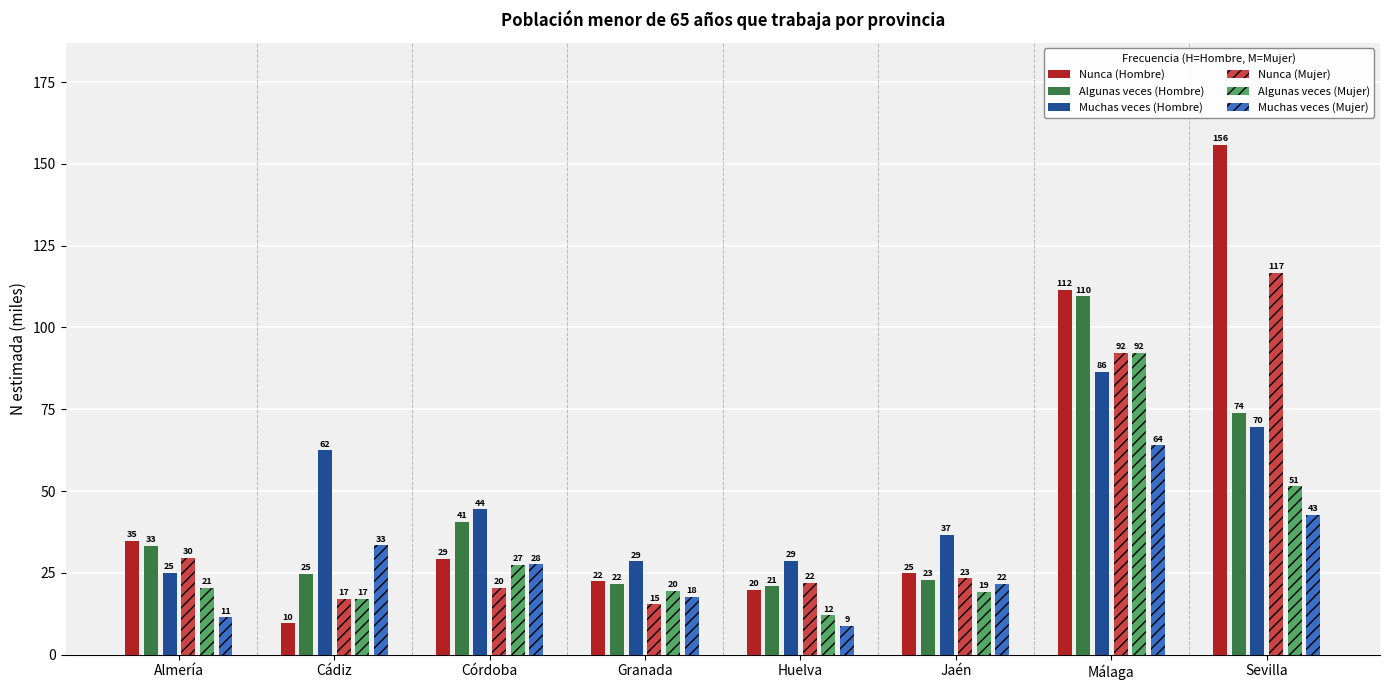

Reading left to right, list all the values displayed in this chart.

Nunca (Hombre): Almería=34.8	Cádiz=9.6	Córdoba=29.2	Granada=22.4	Huelva=19.9	Jaén=24.9	Málaga=111.5	Sevilla=155.8
Algunas veces (Hombre): Almería=33.2	Cádiz=24.7	Córdoba=40.7	Granada=21.6	Huelva=20.9	Jaén=22.9	Málaga=109.5	Sevilla=74.0
Muchas veces (Hombre): Almería=25.1	Cádiz=62.4	Córdoba=44.4	Granada=28.6	Huelva=28.6	Jaén=36.6	Málaga=86.4	Sevilla=69.6
Nunca (Mujer): Almería=29.6	Cádiz=17.1	Córdoba=20.5	Granada=15.4	Huelva=22.0	Jaén=23.4	Málaga=92.2	Sevilla=116.6
Algunas veces (Mujer): Almería=20.5	Cádiz=17.1	Córdoba=27.4	Granada=19.6	Huelva=12.0	Jaén=19.3	Málaga=92.3	Sevilla=51.4
Muchas veces (Mujer): Almería=11.5	Cádiz=33.5	Córdoba=27.6	Granada=17.6	Huelva=8.9	Jaén=21.6	Málaga=64.0	Sevilla=42.8